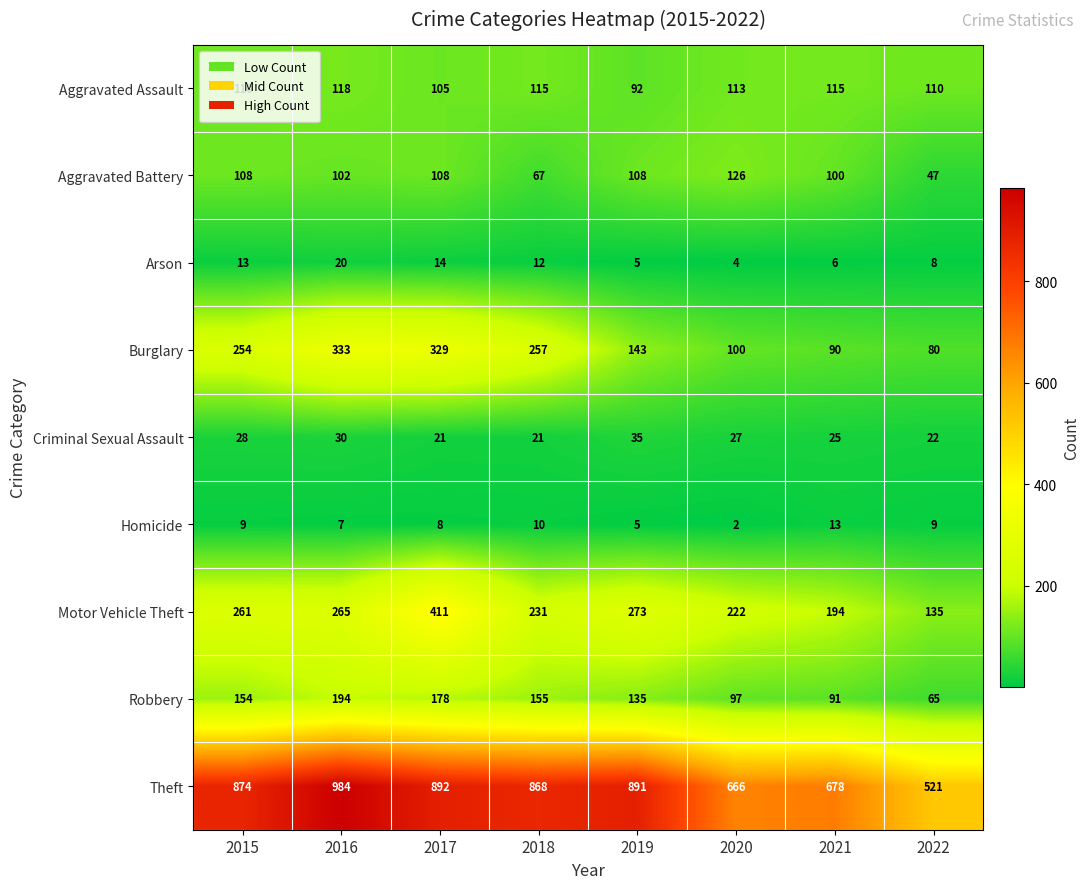

Rank the series at 2020 from highest to lowest value.

Theft, Motor Vehicle Theft, Aggravated Battery, Aggravated Assault, Burglary, Robbery, Criminal Sexual Assault, Arson, Homicide